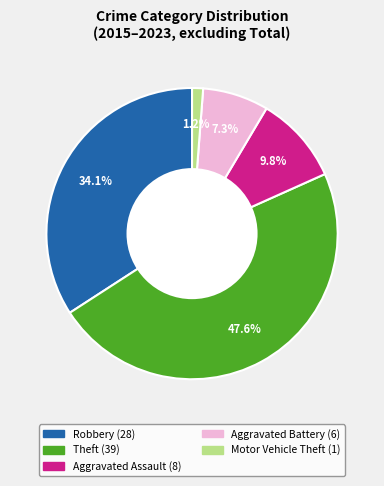

Is it true that Robbery is 42% of the pie?

False